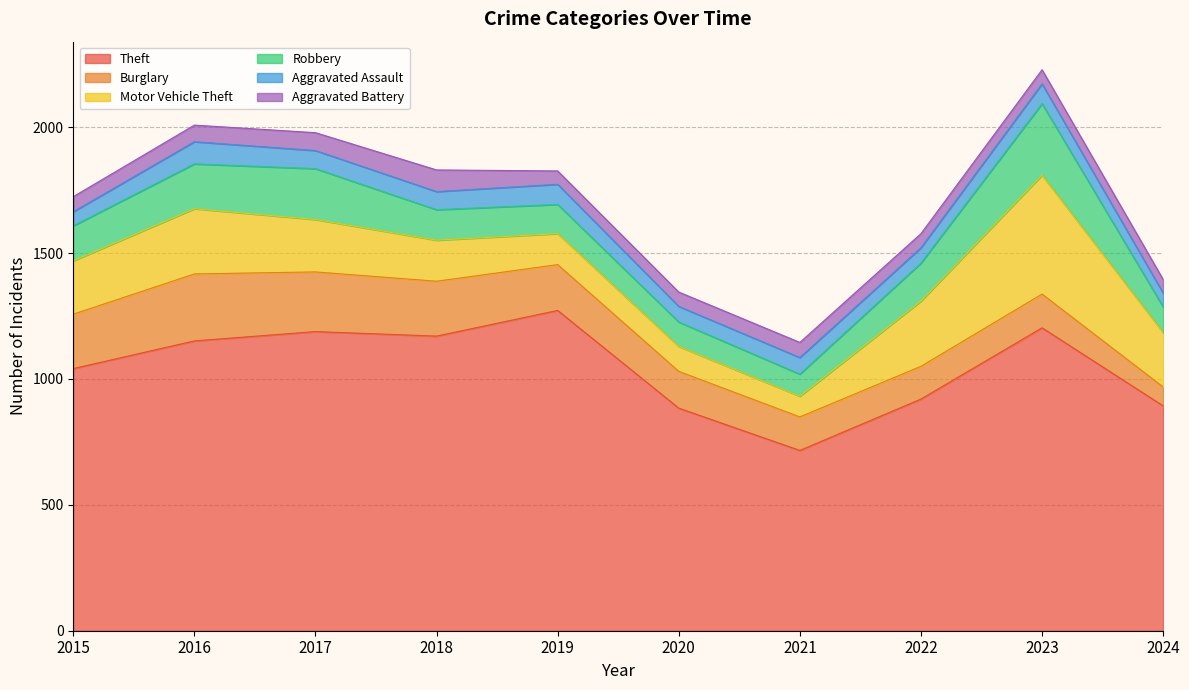

Reading left to right, what are all the values shown in this chart?

Theft: 1041	1151	1188	1170	1272	884	716	920	1203	893
Burglary: 216	266	237	218	182	146	133	130	134	75
Motor Vehicle Theft: 212	259	208	163	123	99	82	259	472	216
Robbery: 139	178	202	121	116	97	88	151	284	102
Aggravated Assault: 56	88	72	72	80	62	66	61	79	55
Aggravated Battery: 60	66	71	86	53	57	60	56	56	54